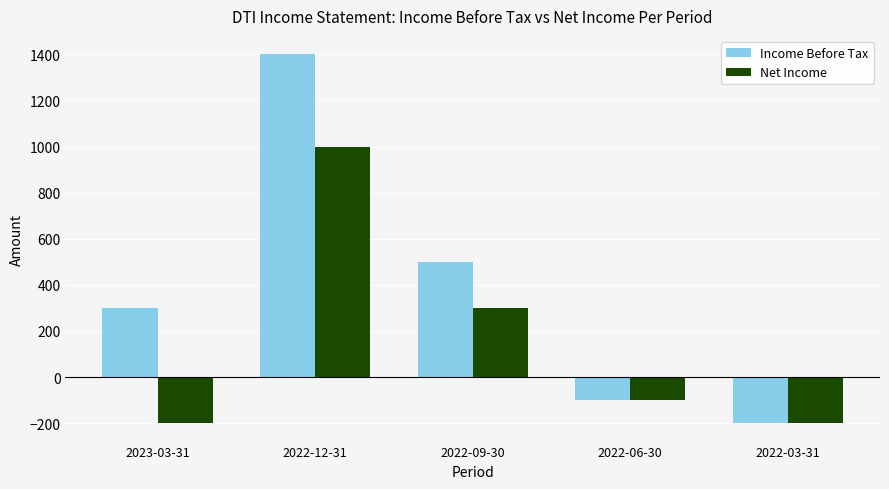

At which label is Net Income closest to 400?

2022-09-30